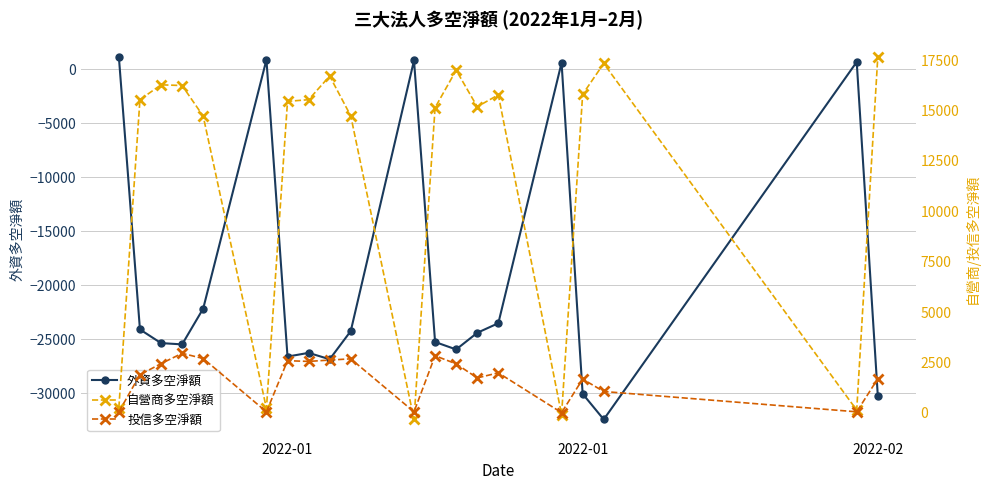

What is the sum of all 投信多空淨額 values?

33025